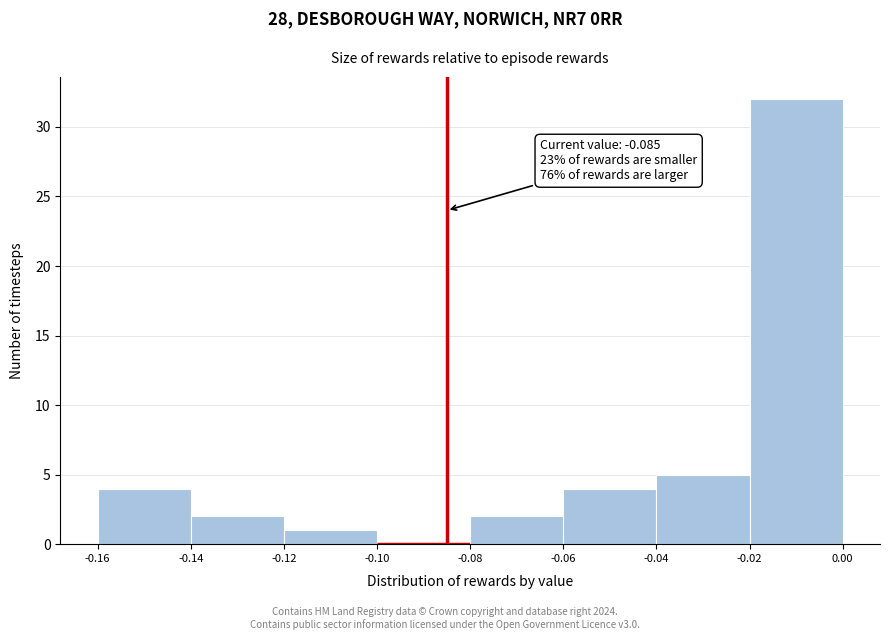

Over which range of the x-axis is the bar tallest?

-0.02 to 0.00